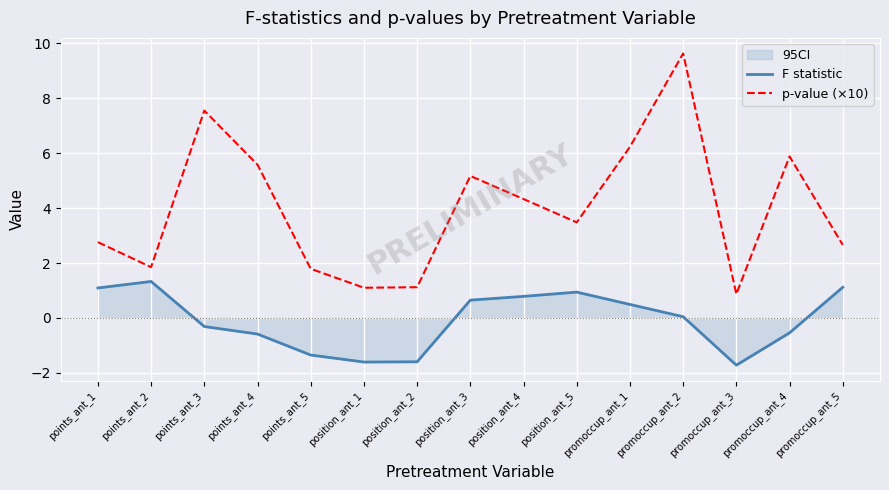

The value of p-value (×10) at promoccup_ant_3 is 1.3. True or false?

False